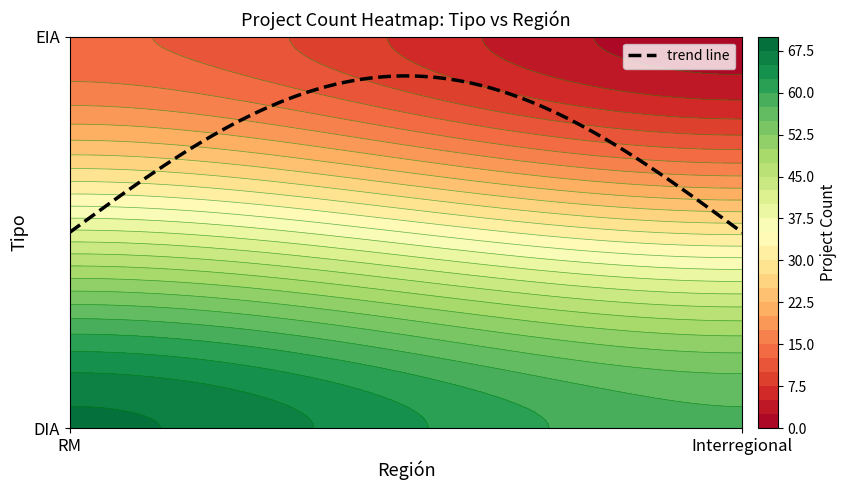

Which has a higher value, RM or Interregional?

RM